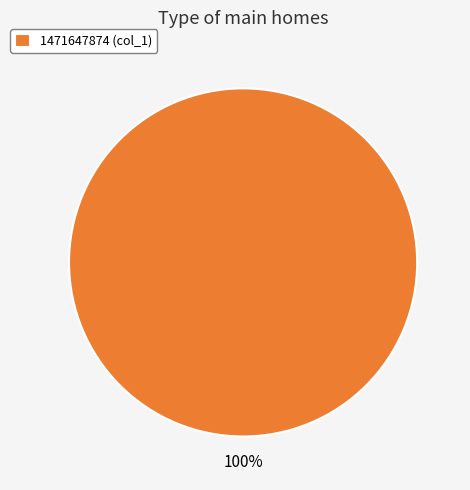

The 1471647874 (col_1) slice represents 93% of the pie. True or false?

False